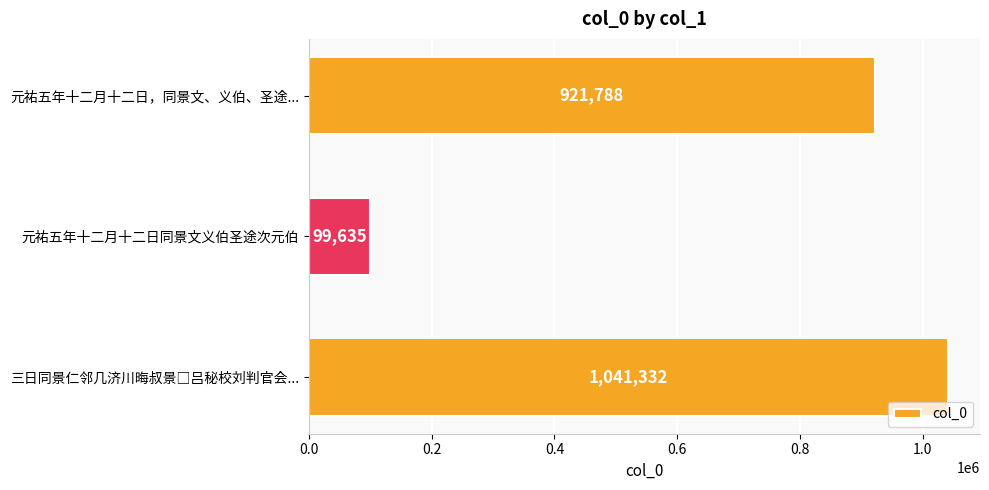

Are the bars grouped side by side (vs. stacked)?

No